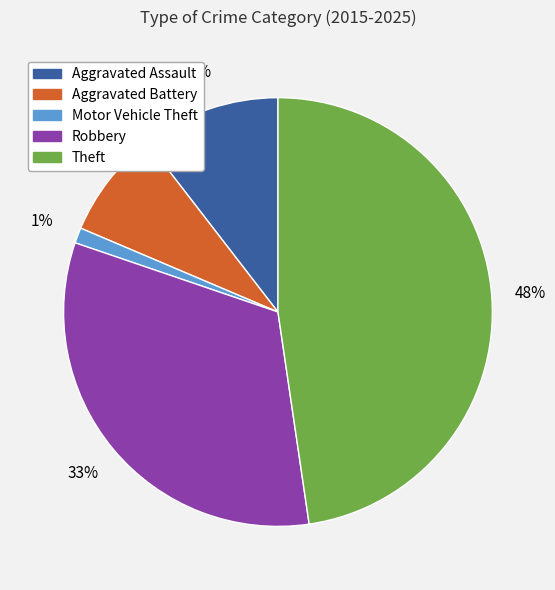

To the nearest percent, what is the combined percentage of Aggravated Battery and Motor Vehicle Theft?

9%